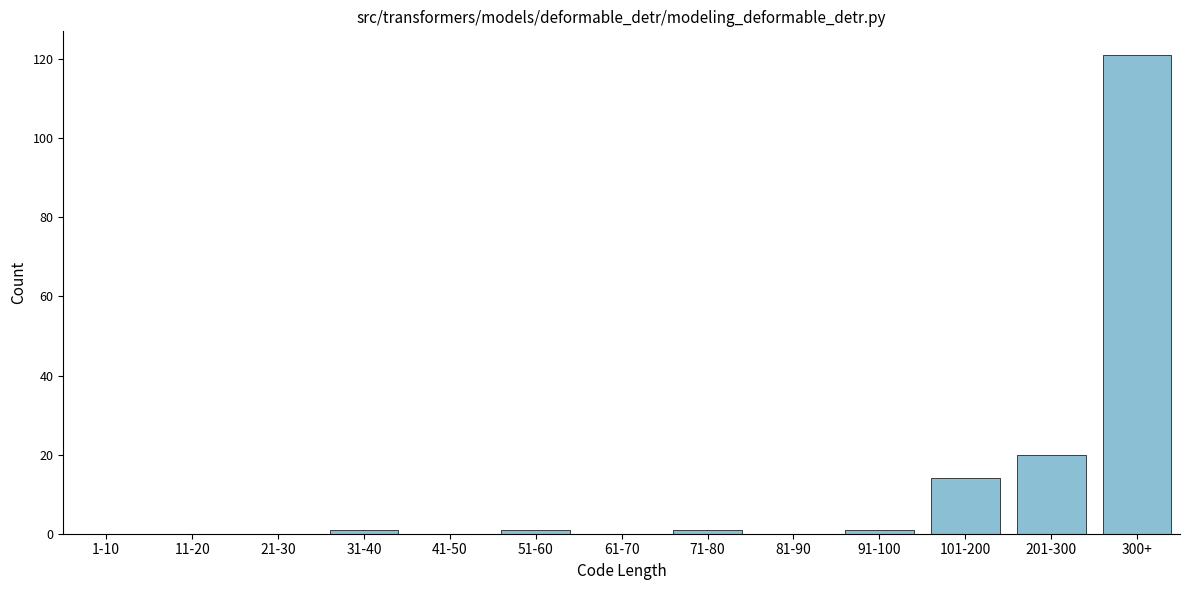

Reading left to right, what are all the values shown in this chart?

1-10=0	11-20=0	21-30=0	31-40=1	41-50=0	51-60=1	61-70=0	71-80=1	81-90=0	91-100=1	101-200=14	201-300=20	300+=121